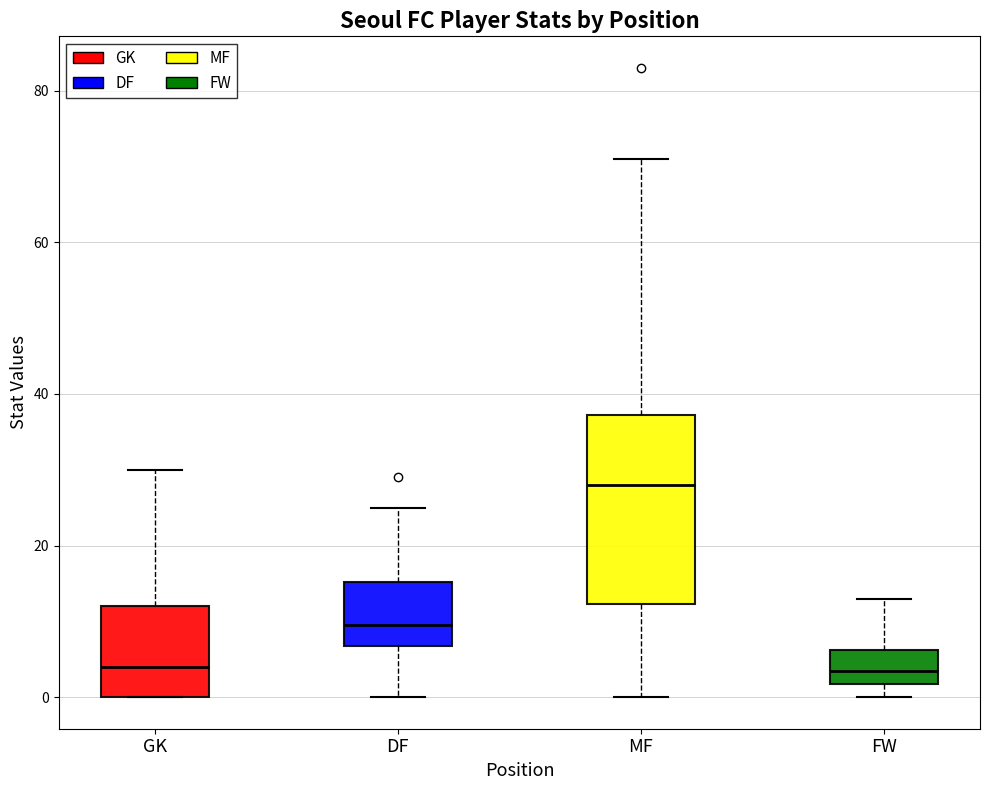

Reading left to right, transcribe this box plot: for each box, give where its median line is, the range the box spans, and where its two whiskers end, as read against the y-axis. The values are not printed on the chart, so give them approximately, as read against the axis.

GK: median 4, box 0 to 12, whiskers 0 to 30
DF: median 10, box 6 to 16, whiskers 0 to 26
MF: median 28, box 12 to 38, whiskers 0 to 72
FW: median 4, box 2 to 6, whiskers 0 to 14